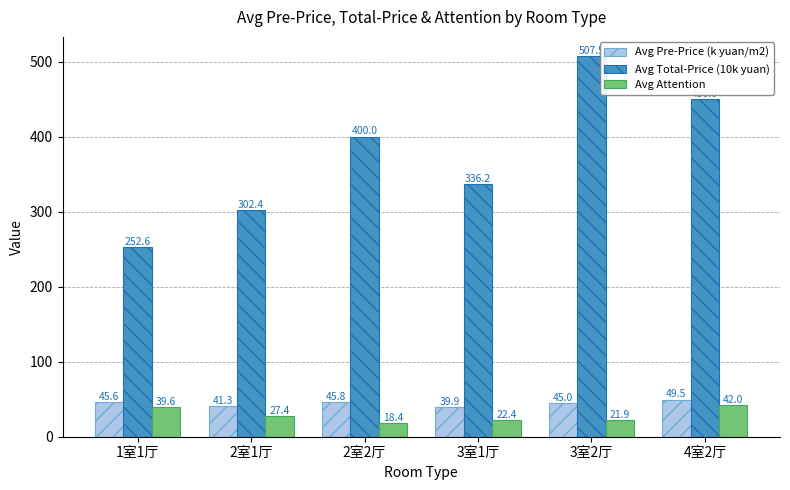

Reading left to right, transcribe all the data shown in this chart.

Avg Pre-Price (k yuan/m2): 1室1厅=45.6	2室1厅=41.3	2室2厅=45.8	3室1厅=39.9	3室2厅=45.0	4室2厅=49.5
Avg Total-Price (10k yuan): 1室1厅=252.6	2室1厅=302.4	2室2厅=400.0	3室1厅=336.2	3室2厅=507.5	4室2厅=450.0
Avg Attention: 1室1厅=39.6	2室1厅=27.4	2室2厅=18.4	3室1厅=22.4	3室2厅=21.9	4室2厅=42.0